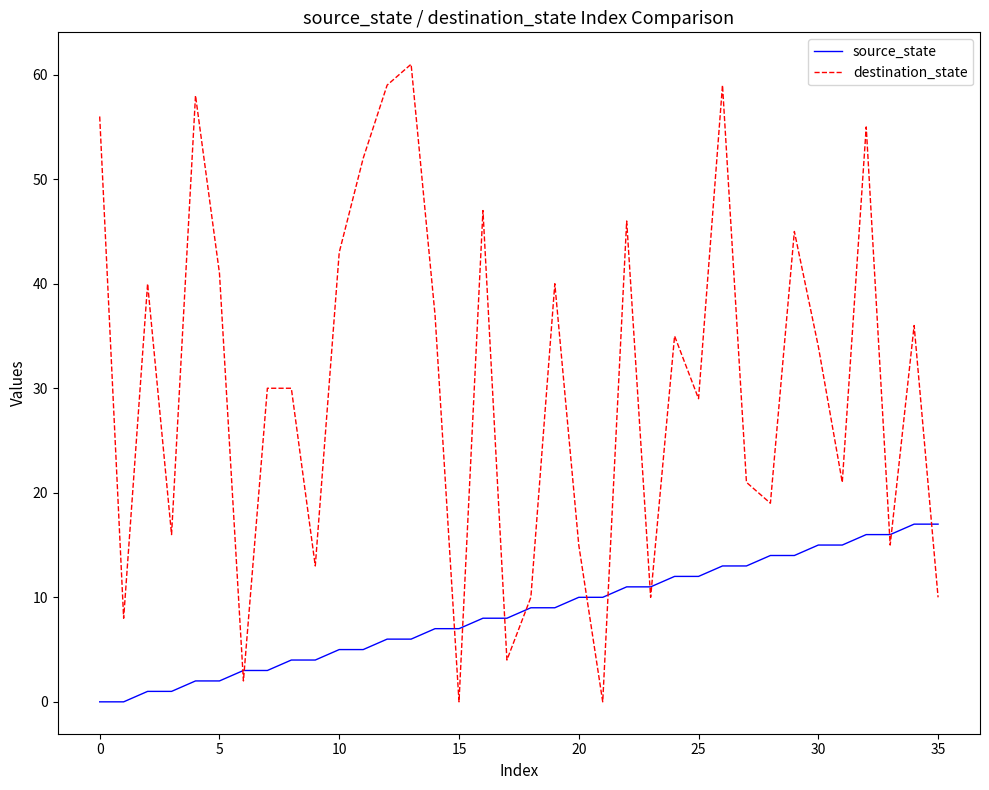

What is the difference between the maximum and minimum values in the source_state series?

17